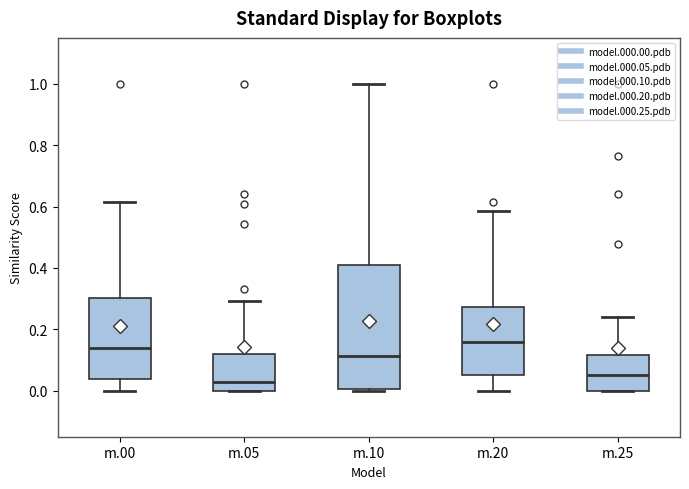

Comparing the boxes themselves (not the whiskers), which one is the tallest?

m.10